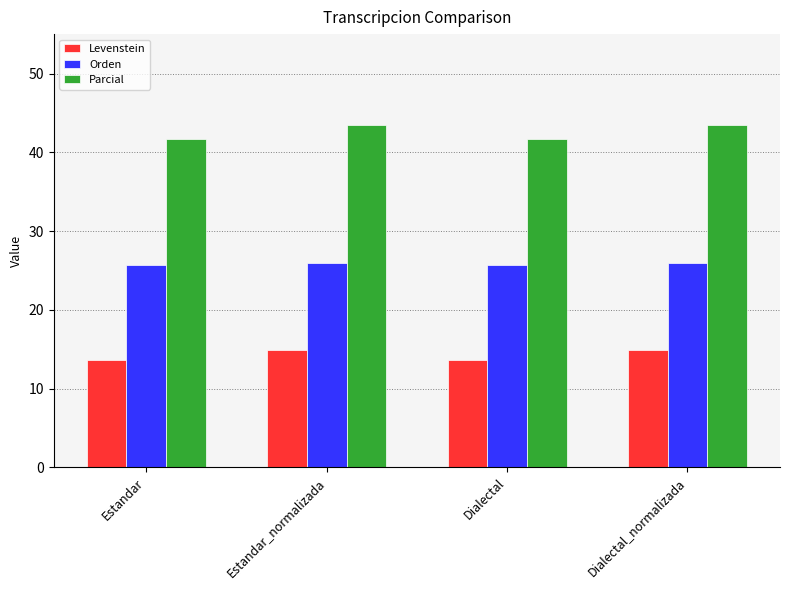

What is the sum of all Orden values?

103.2